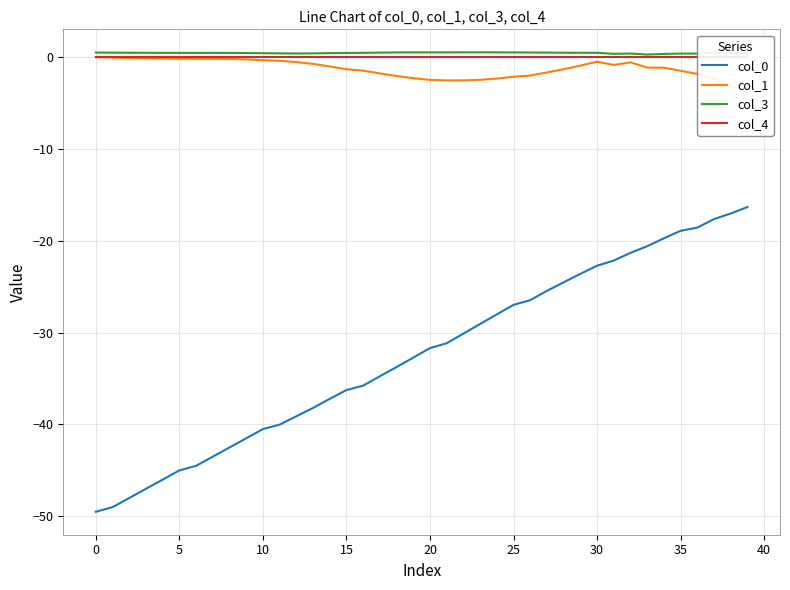

True or false: col_0 and col_3 intersect in this chart.

False